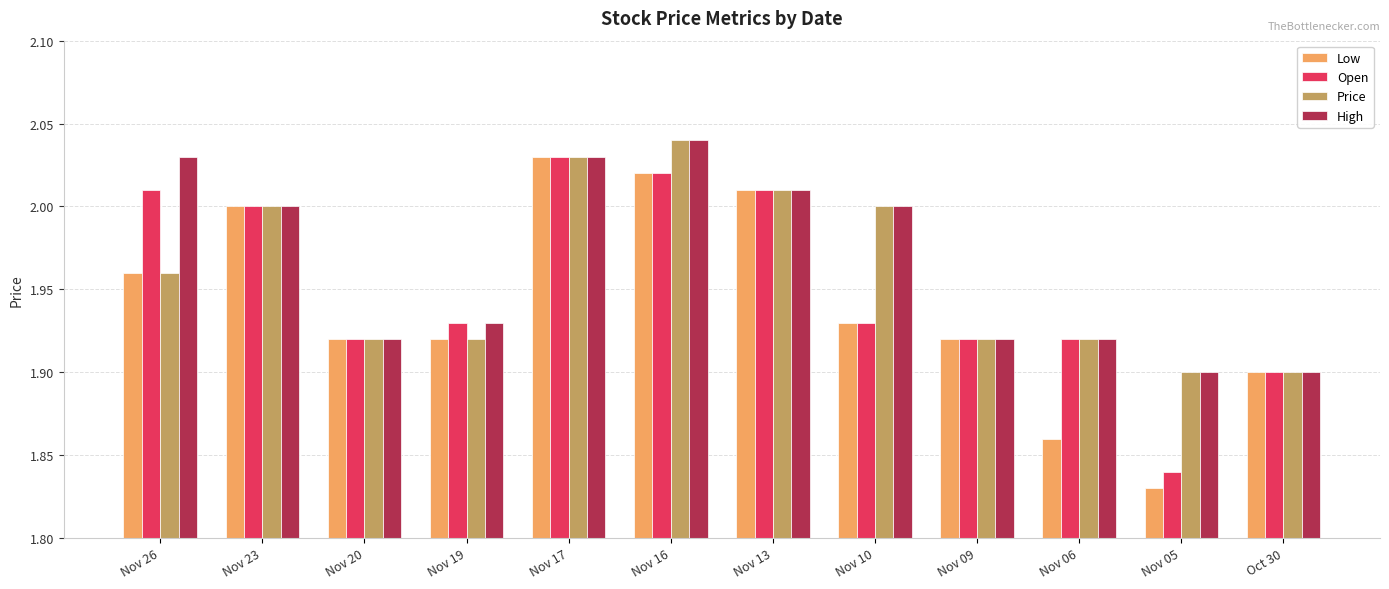

What position from the left is Nov 16?

6